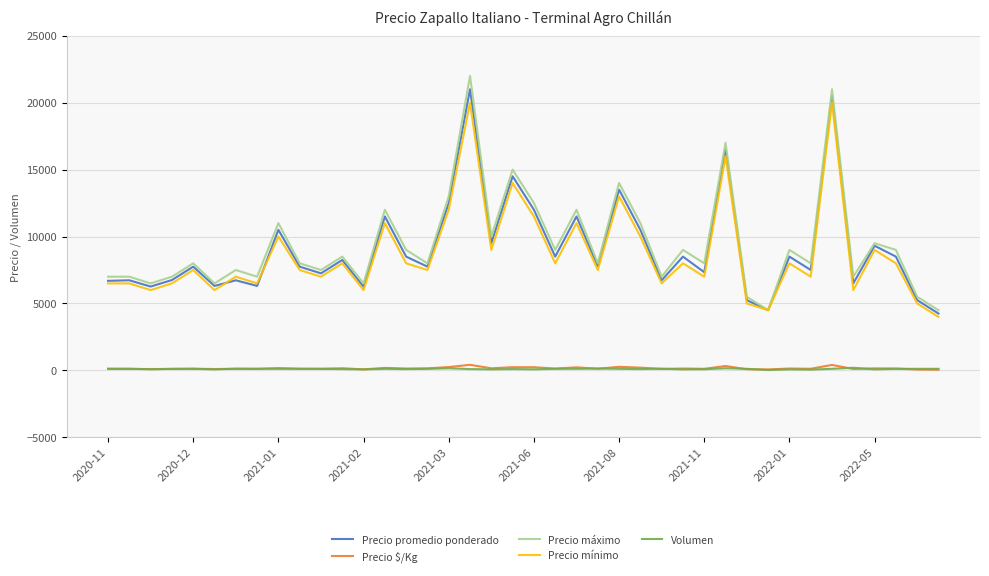

What is the maximum value shown in the chart?

22000